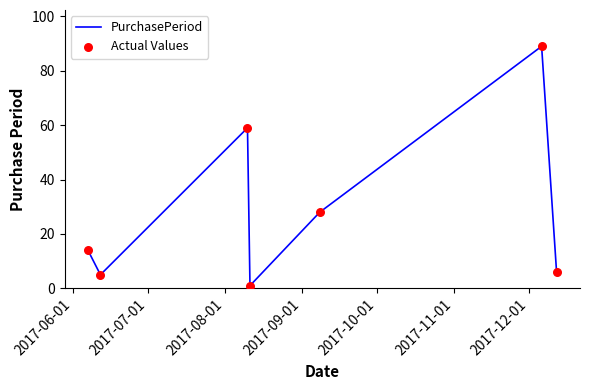

What is the difference between the second highest and minimum values?

58